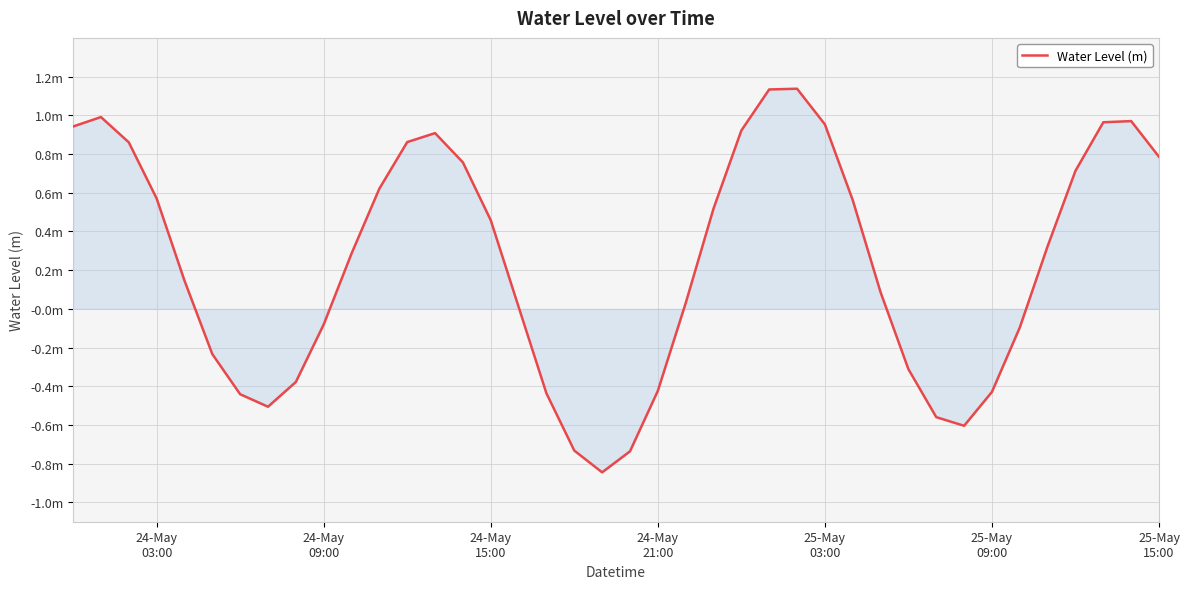

Is this an area chart (filled region under the line)?

Yes